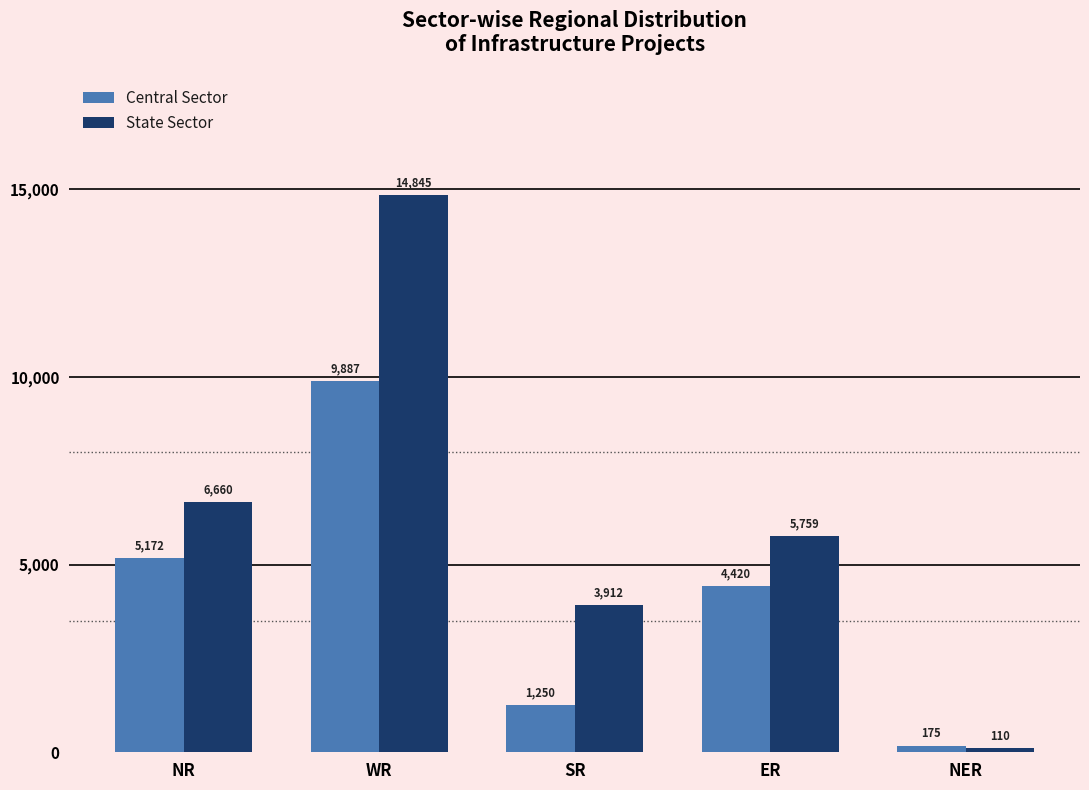

Which label corresponds to the smallest value in the chart?

NER